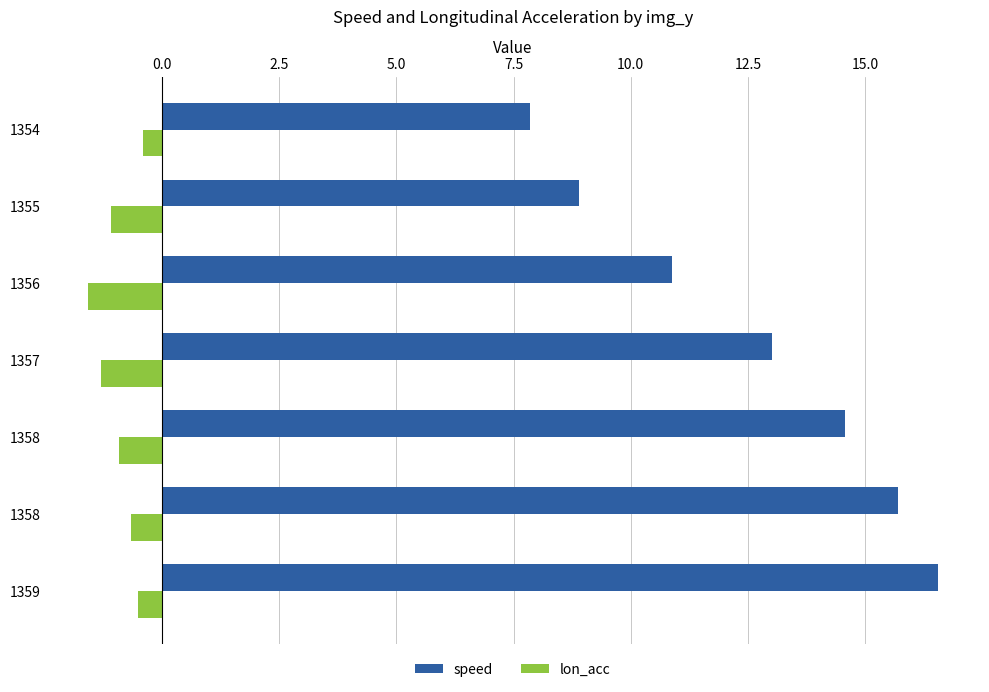

What is the minimum value shown in the chart?

-1.6